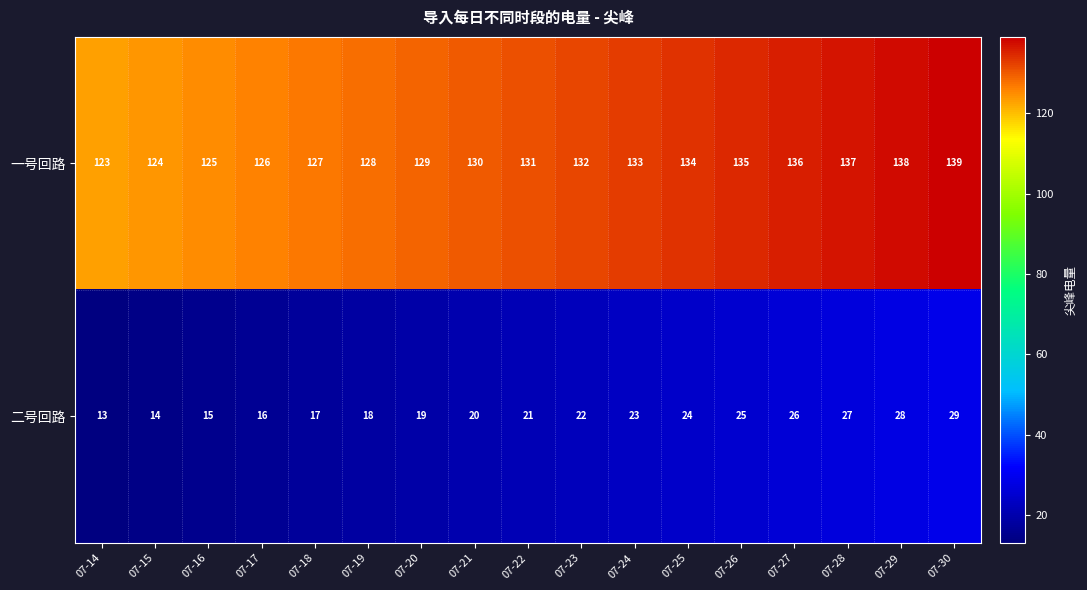

What is the smallest value displayed?

13